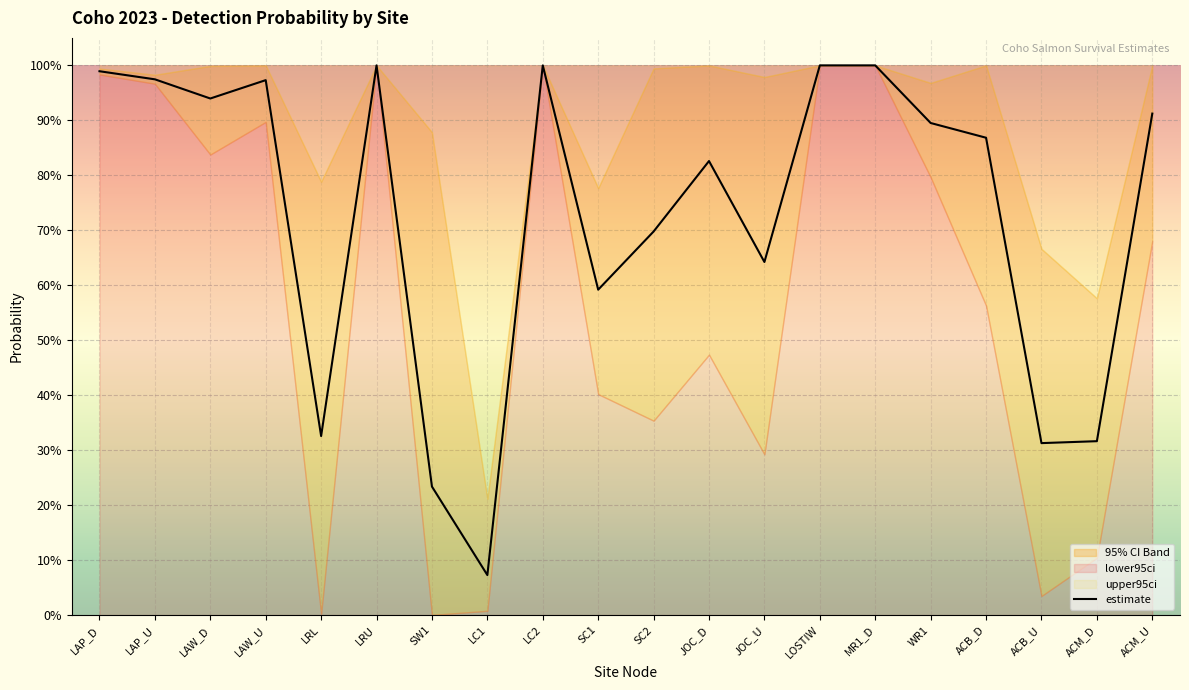

What is the label of the 7th point from the left?

SW1